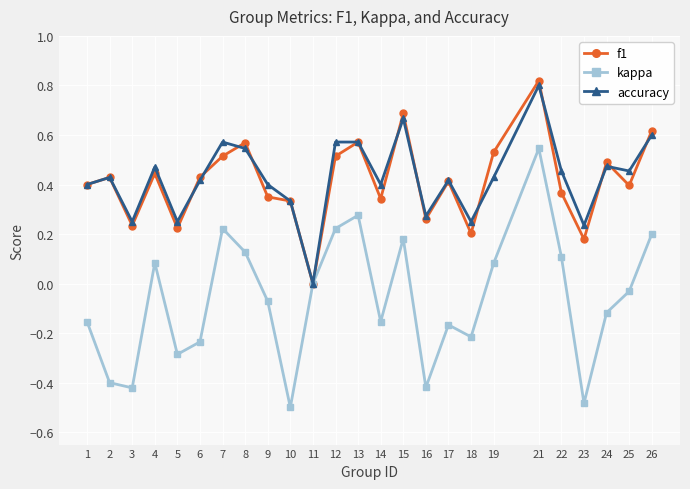

How many interior local valleys does the kappa series have?

7